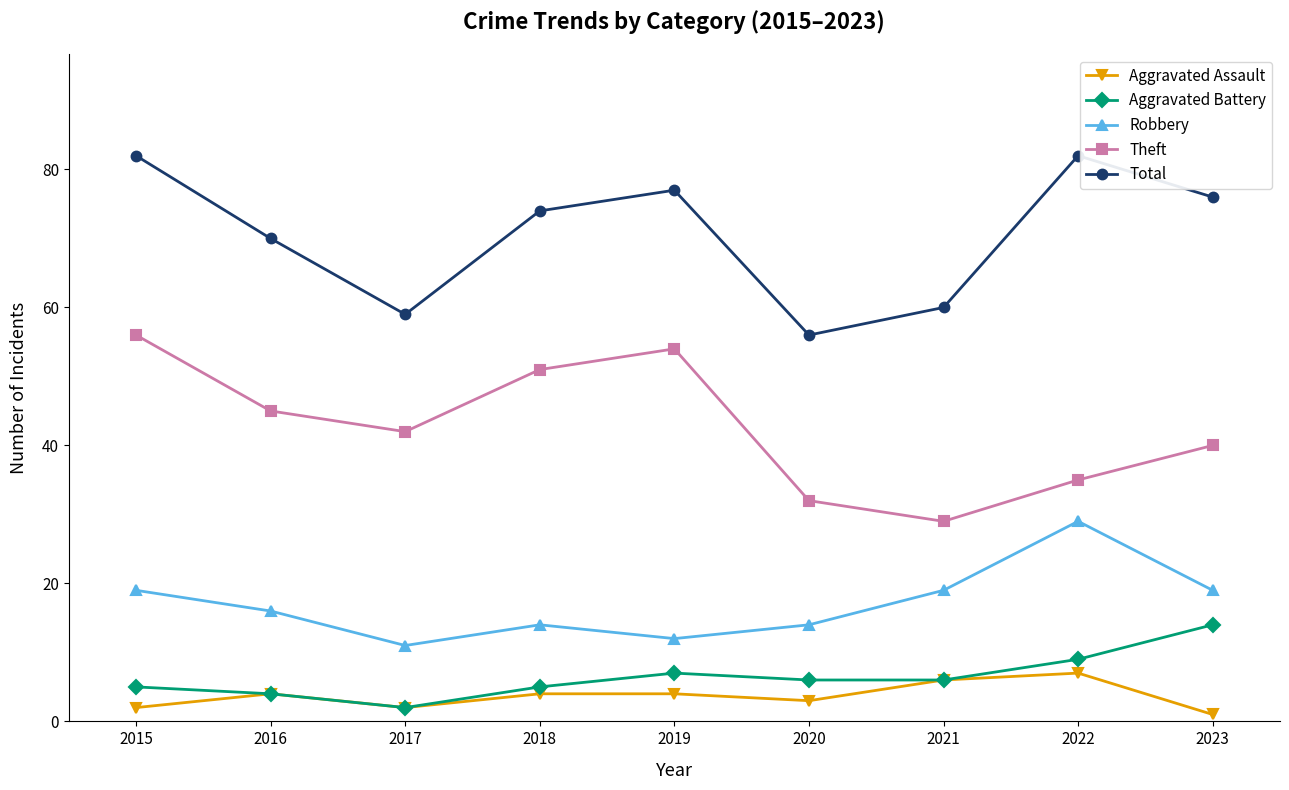

True or false: Aggravated Battery has a value of 2 at 2017.

True